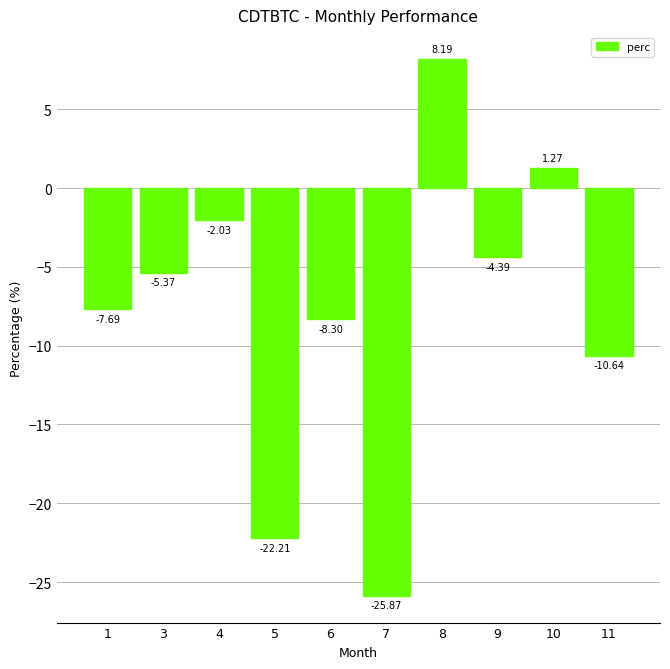

At which label does the data first exceed -5?

4